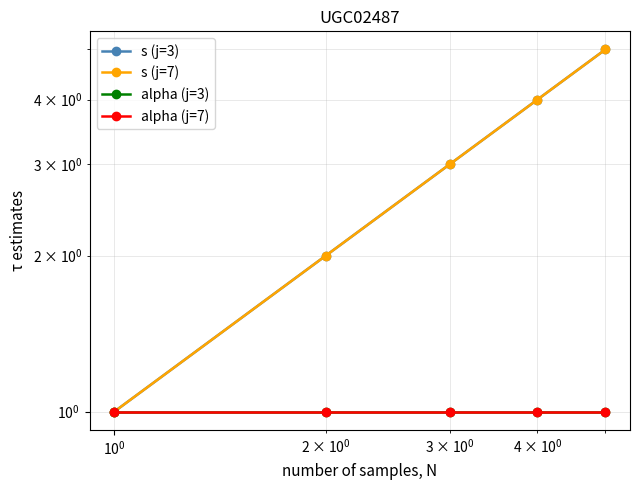

Is it true that s (j=7) equals 1 at $\mathdefault{10^{-2}}$?

False